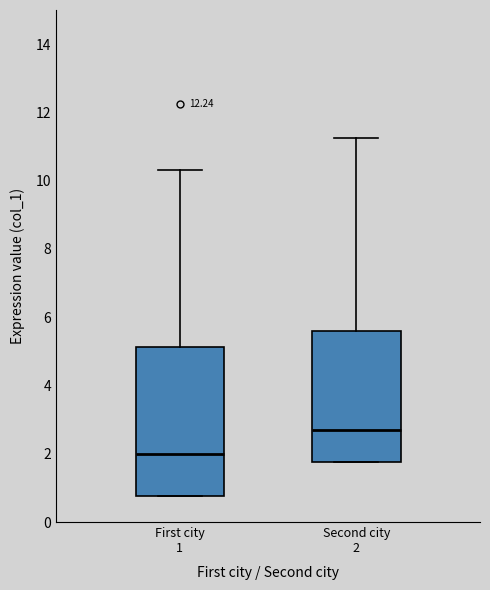

Which box's median line is the highest?

Second city 2